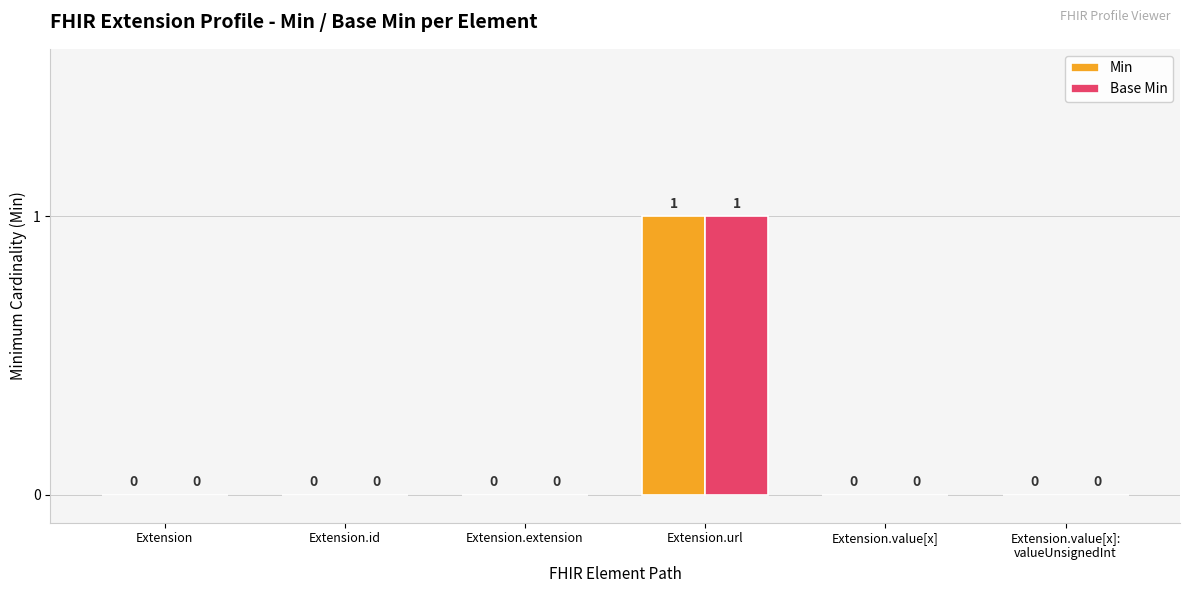

True or false: Min has a value of 0 at Extension.value[x].

True